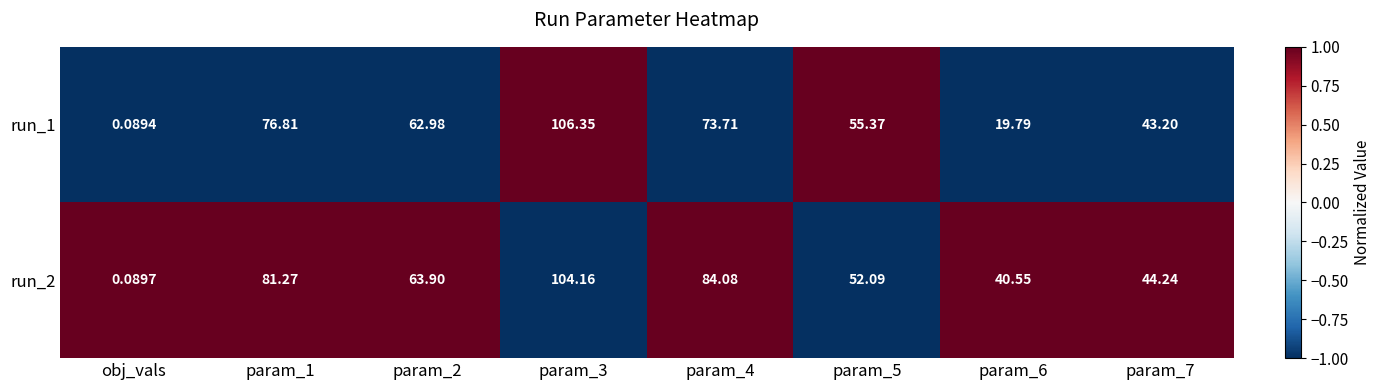

Which series has the largest total across all categories?

run_2